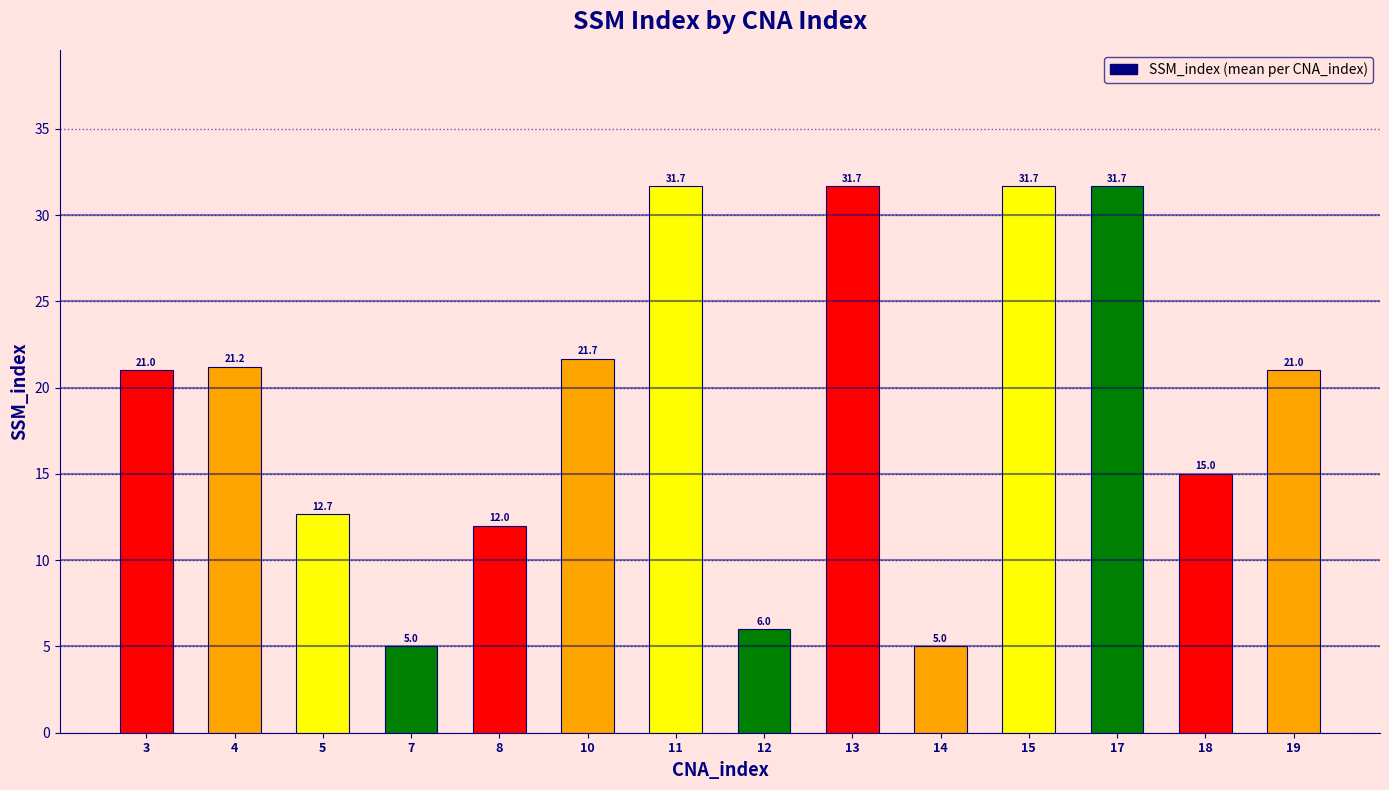

How many bars are there in total?

14